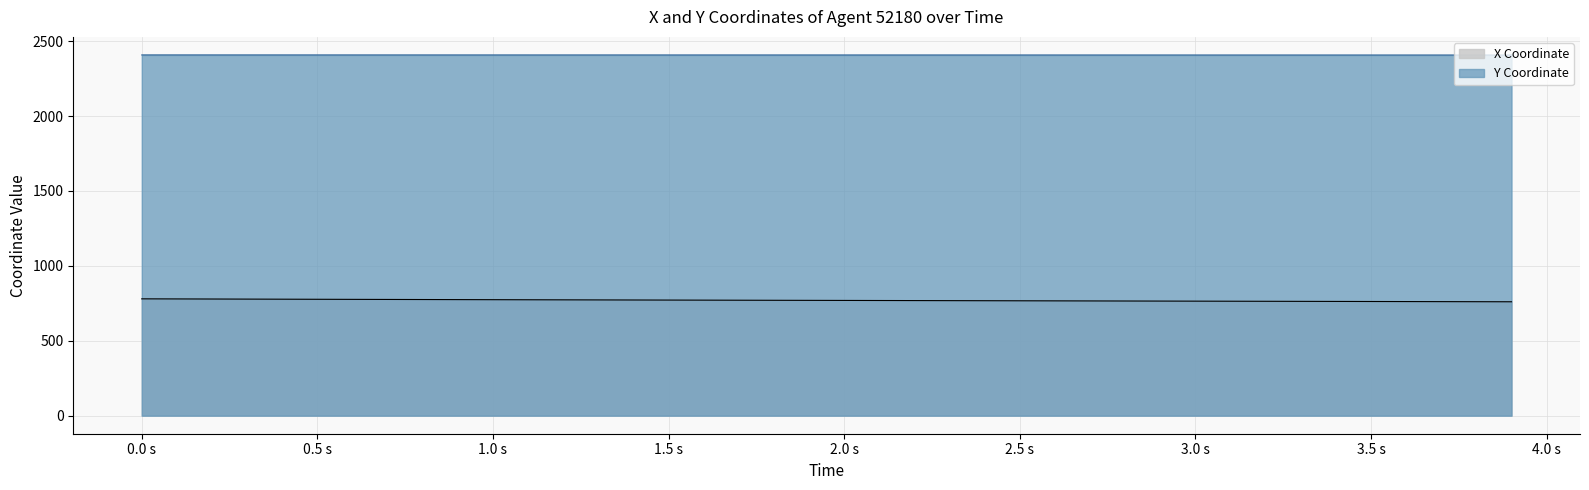

What is the difference between the maximum and minimum values in the X series?

19.6